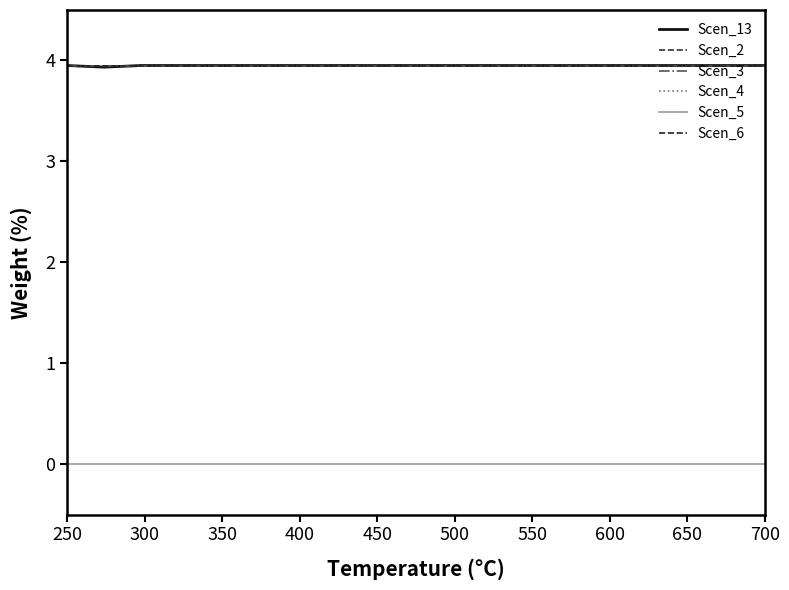

Is this an area chart (filled region under the line)?

No